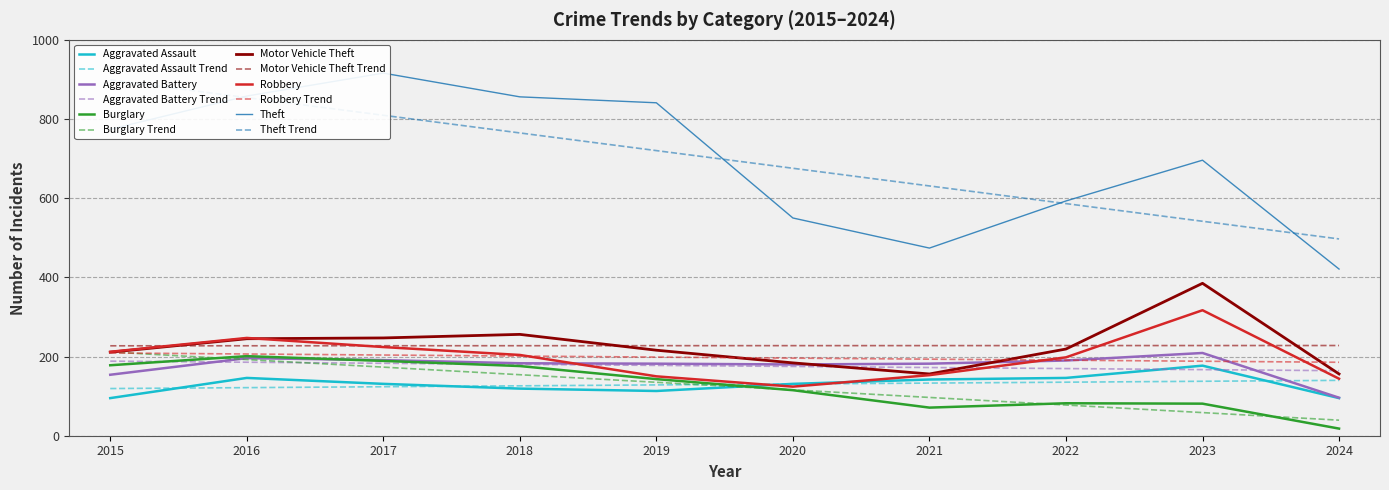

In Robbery, how many points are lower than both neighbors (excluding endpoints)?

1